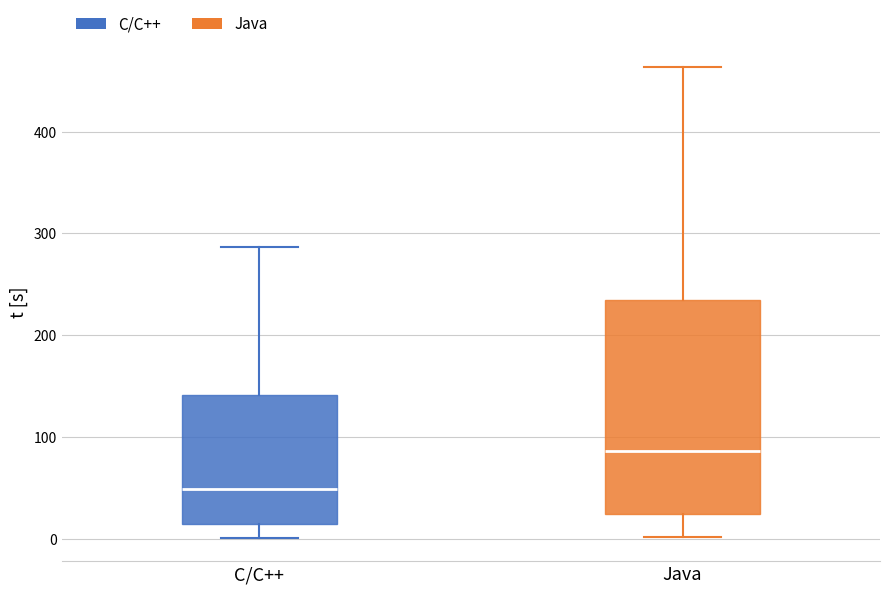

Where is the upper edge of the box for C/C++ on the y-axis? The values are not printed on the chart, so give them approximately, as read against the axis.

140